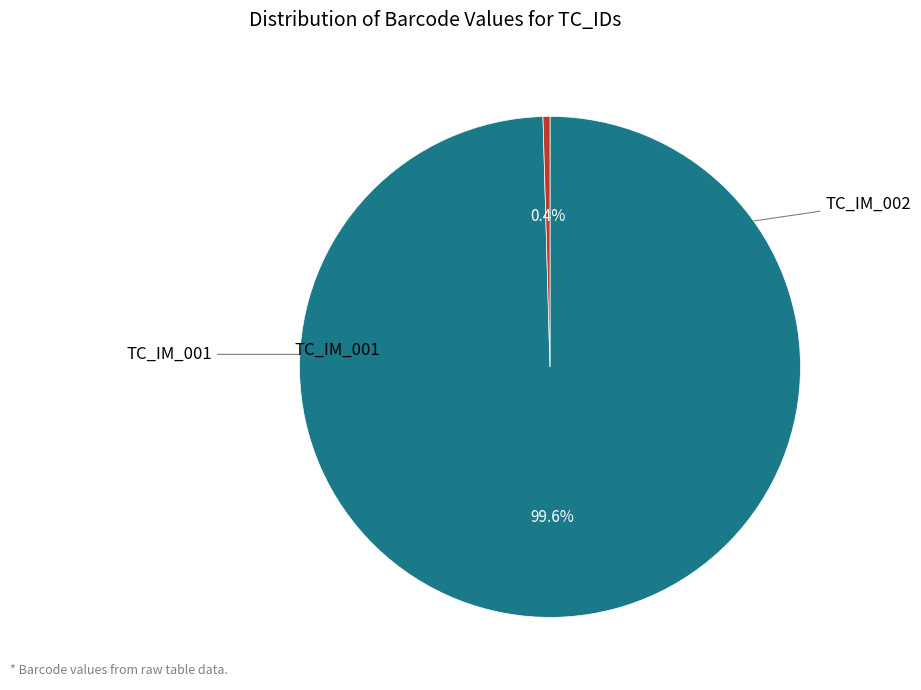

Is there any slice that represents more than half of the pie?

Yes